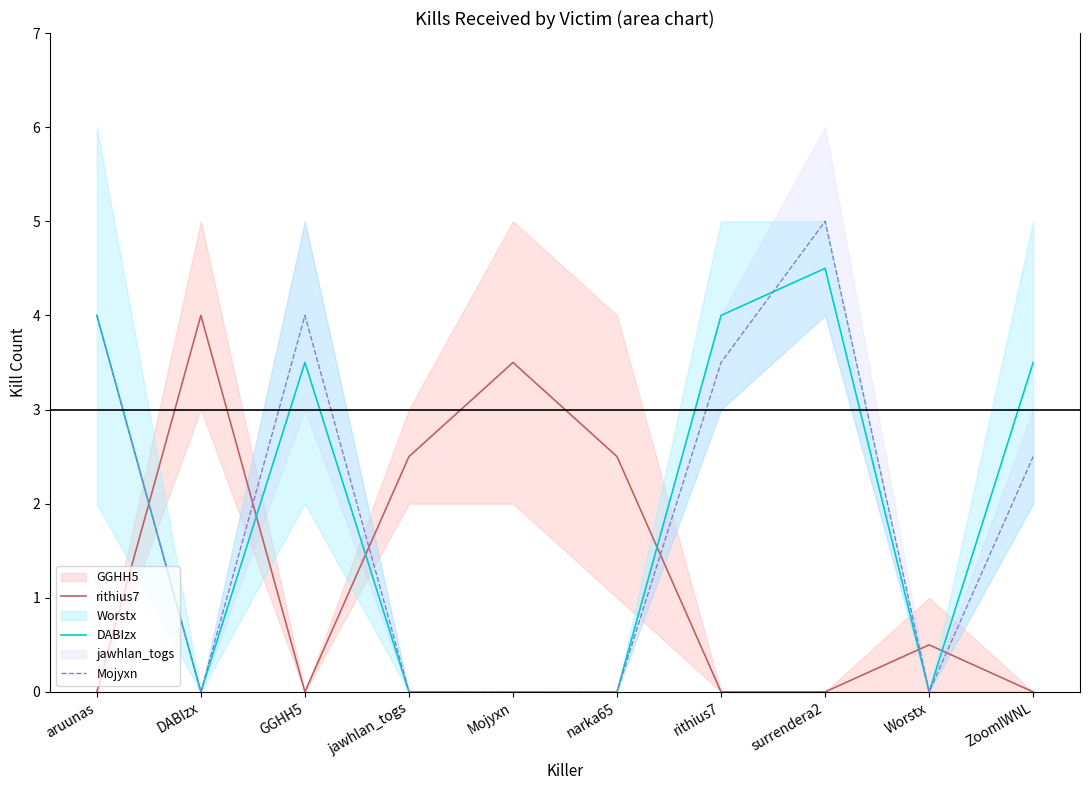

Which has a higher value, surrendera2 or GGHH5?

surrendera2